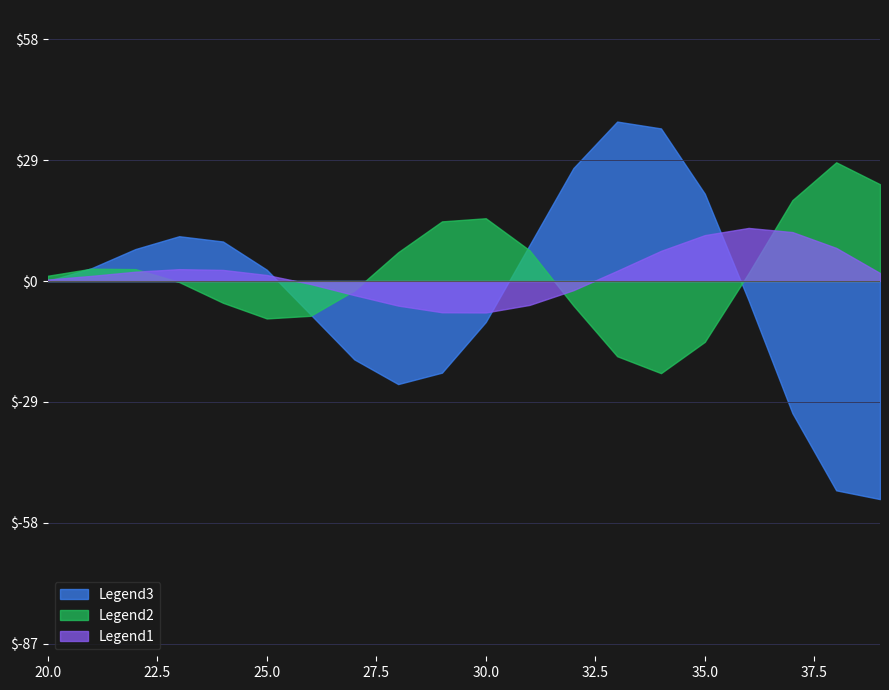

Which series has the widest spread of values?

Legend3